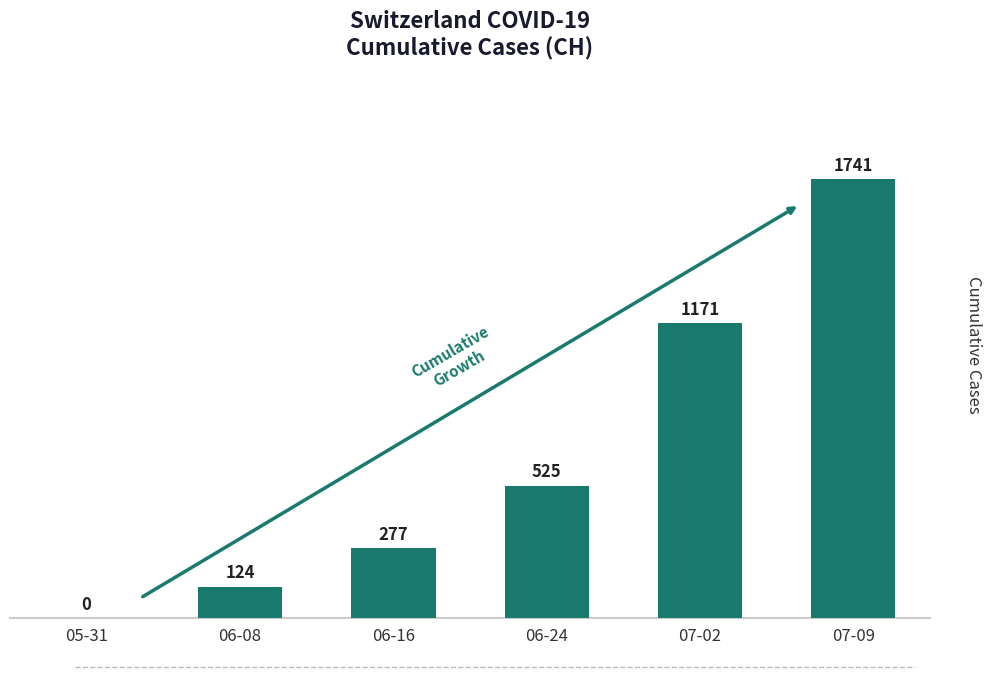

The chart shows a value of 277 at 06-16. True or false?

True